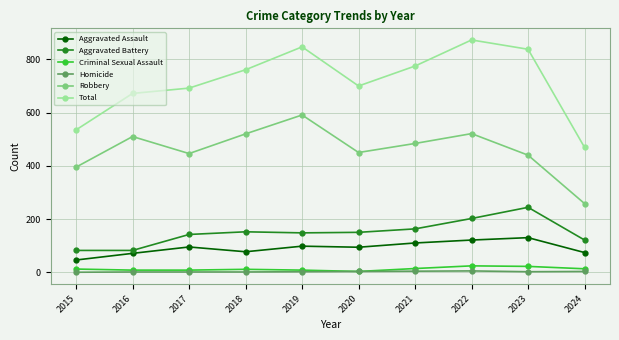

What value does the Aggravated Battery series have at 2017?

142